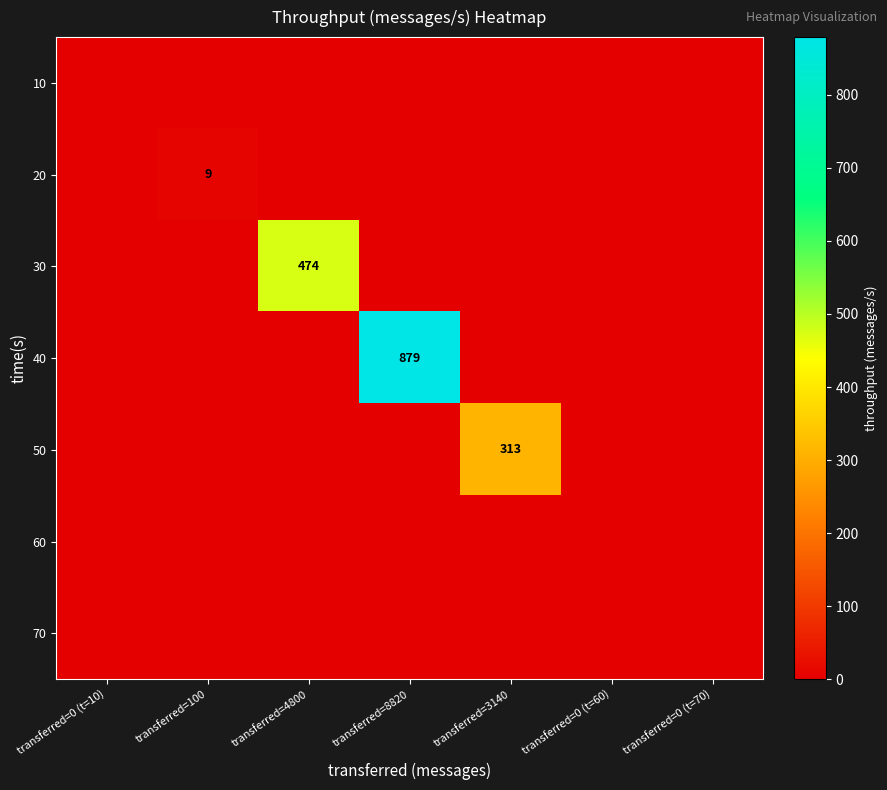

The value of 50 at transferred=3140 is 313. True or false?

True